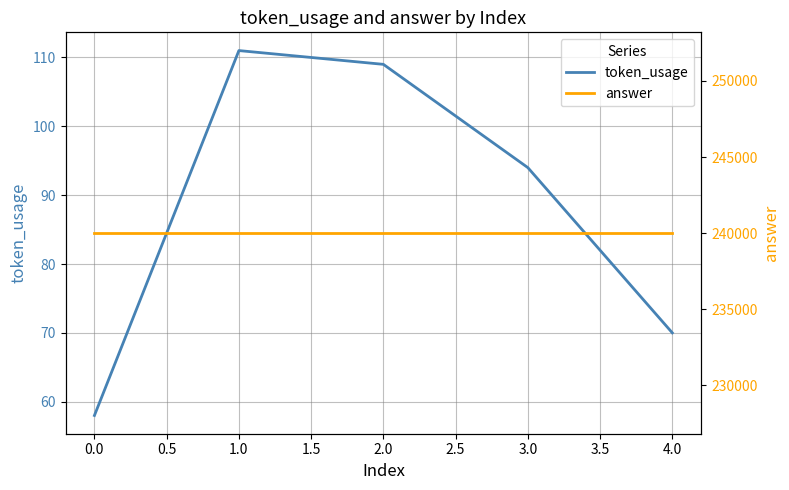

True or false: token_usage has a value of 124 at 4.0.

False